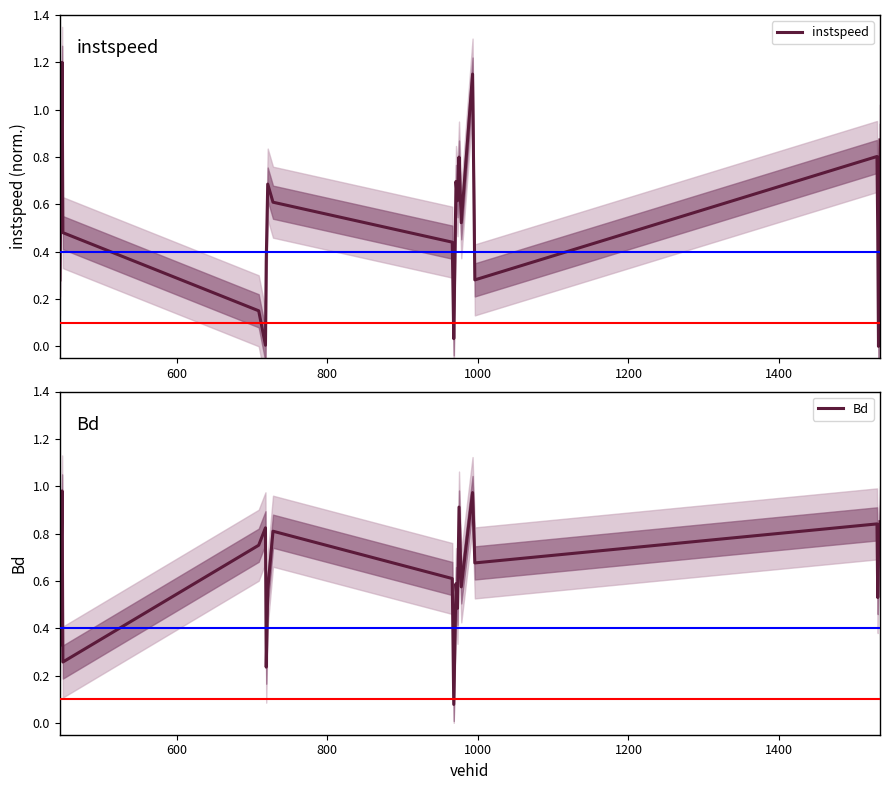

What are all the series names shown in the legend?

instspeed, Bd